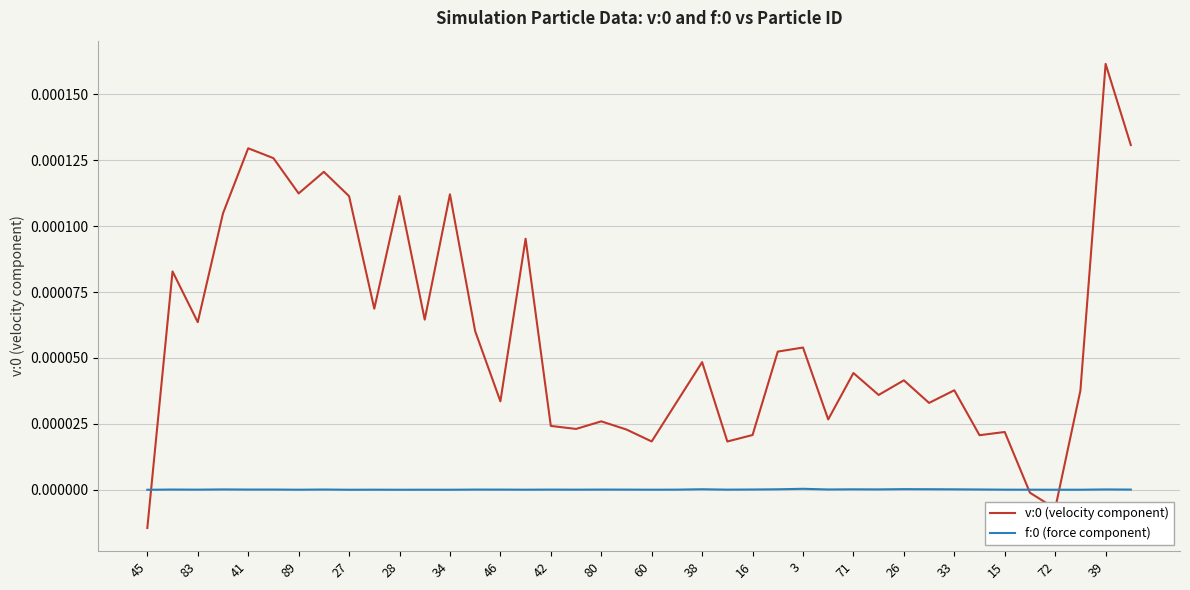

How many times do v:0 (velocity component) and f:0 (force component) cross each other?

3